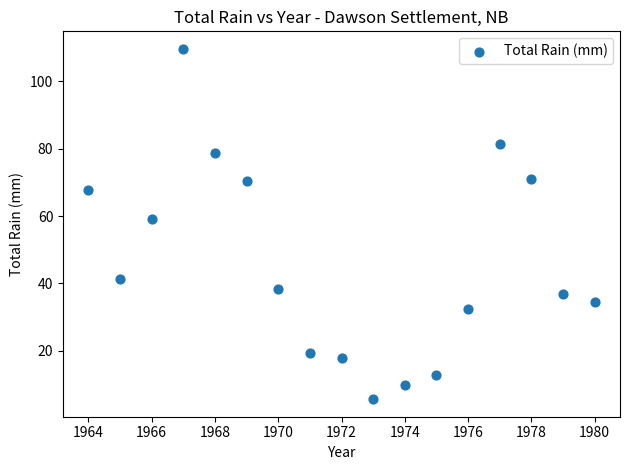

What is the range of Y values (max minus min)?

104.1